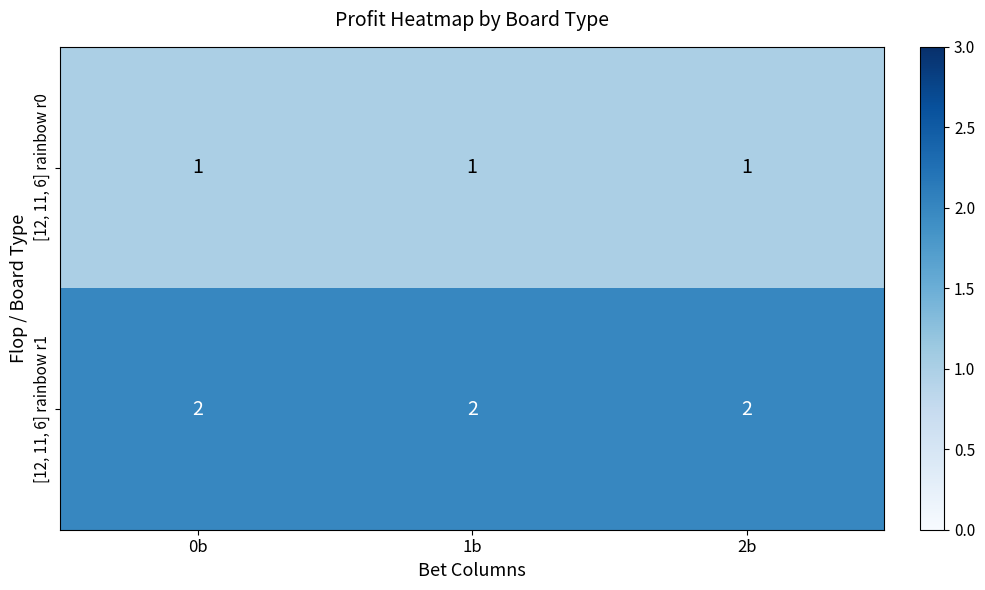

Is it true that [12, 11, 6] rainbow r1 equals 2 at 0b?

True